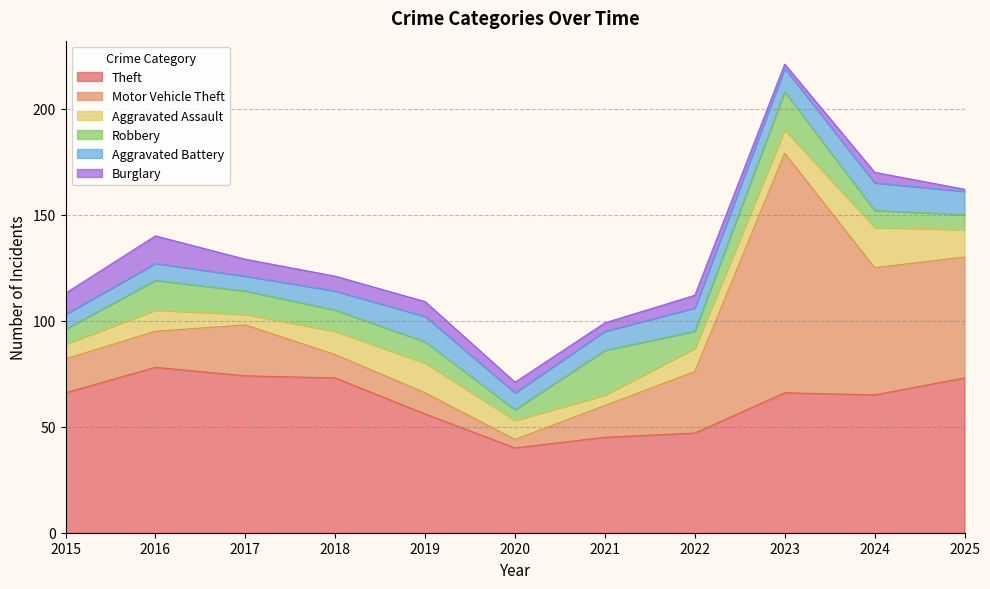

How many data points in Theft are less than 66?

5